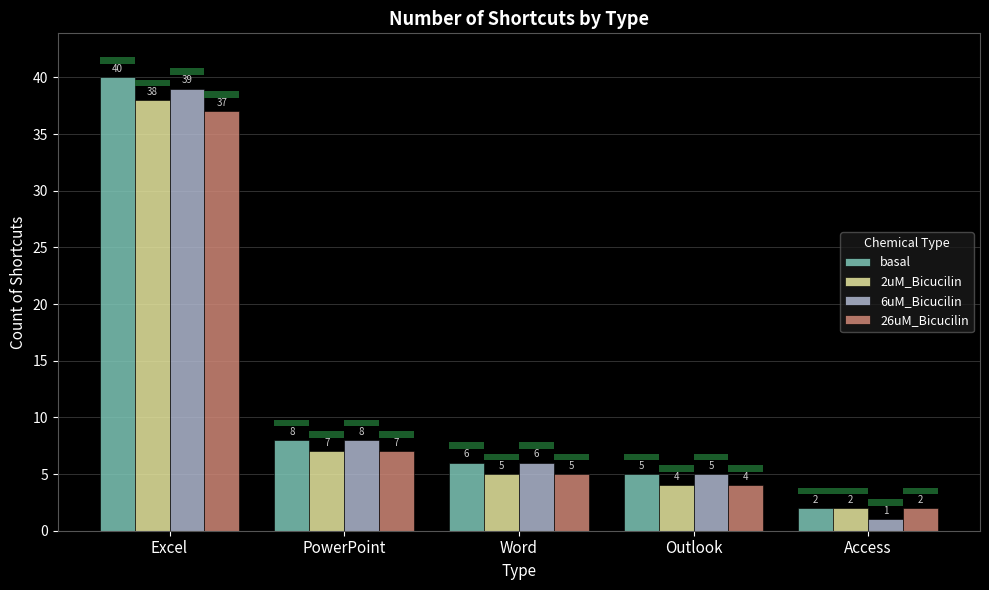

What is the label of the 3rd bar from the left?

Word